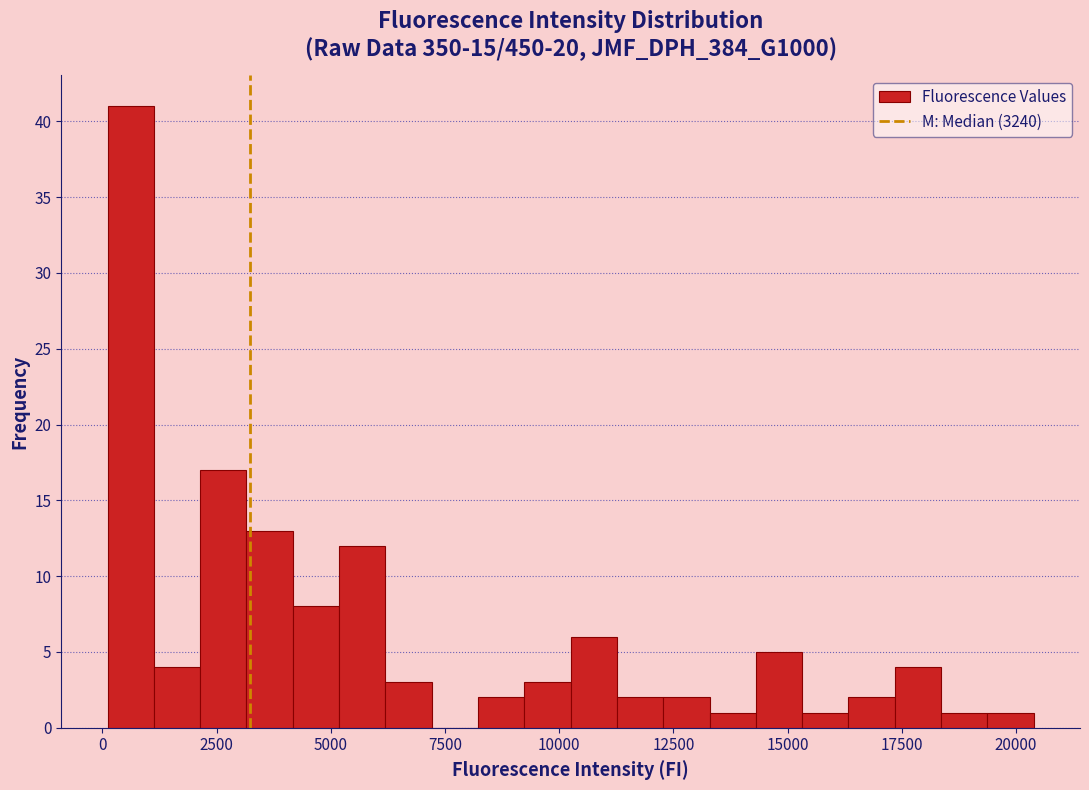

Around what value on the x-axis is the tallest bar? Give the approximate position of its centre, as read against the axis.

500